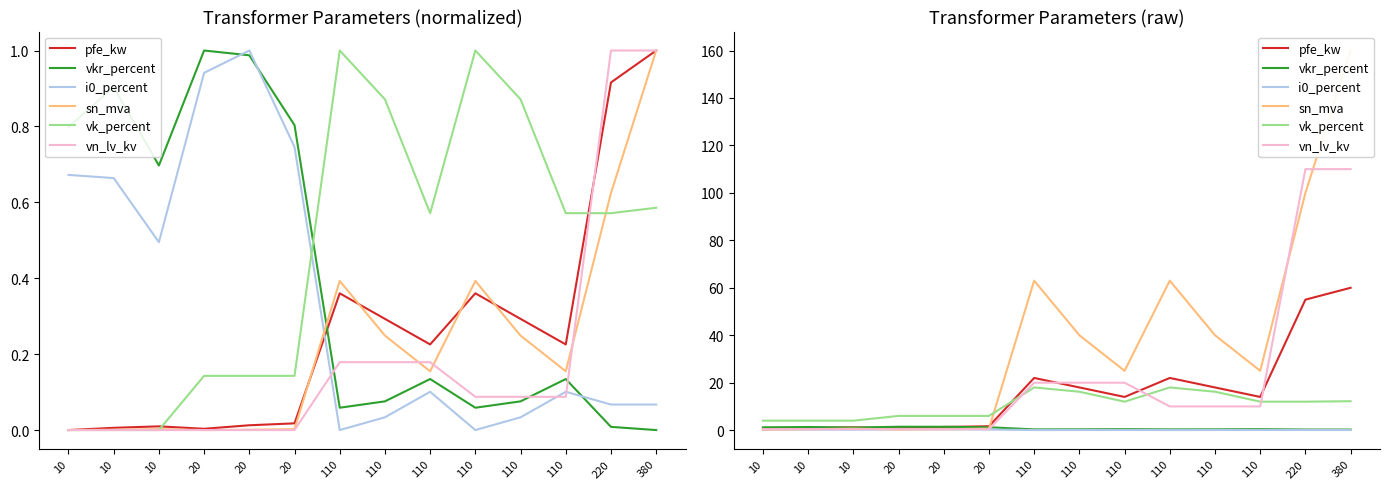

At 110, list the series in order from largest to smallest.

sn_mva, pfe_kw, vn_lv_kv, vk_percent, vkr_percent, i0_percent